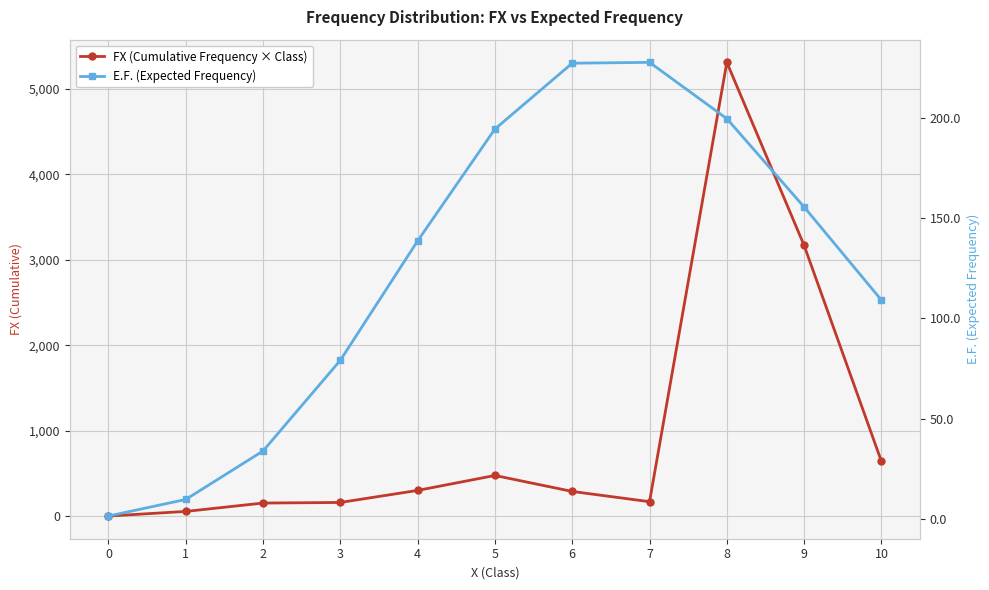

What value does the FX (Cumulative Frequency × Class) series have at 1?

54.0